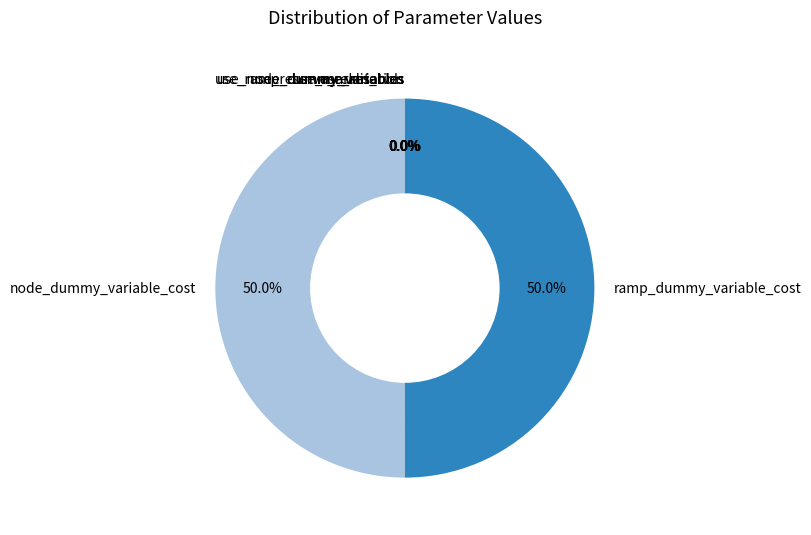

To the nearest percent, what is the average slice percentage?

14%